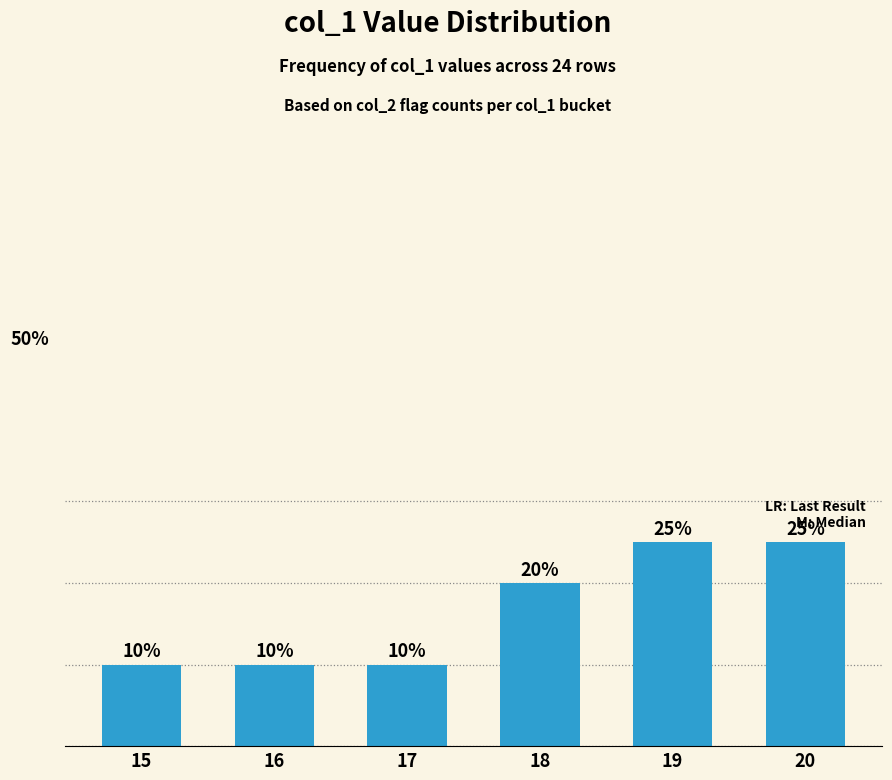

What is the maximum value shown in the chart?

25